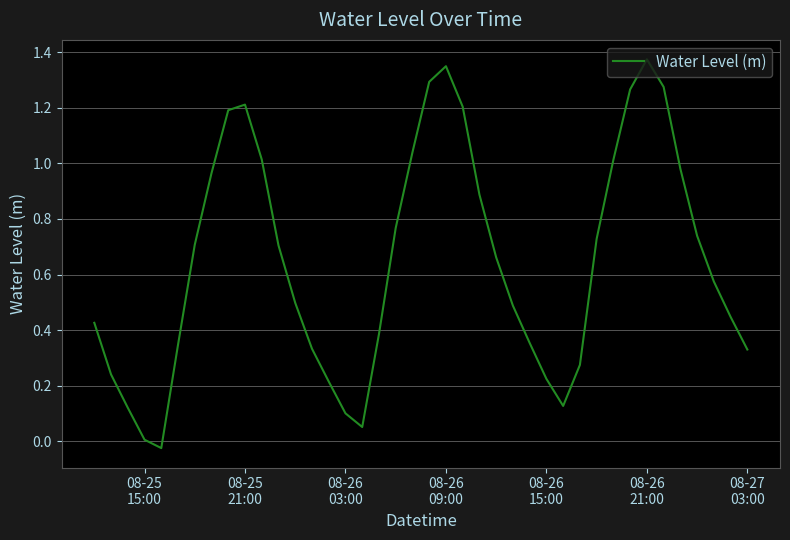

What is the greatest value displayed?

1.4